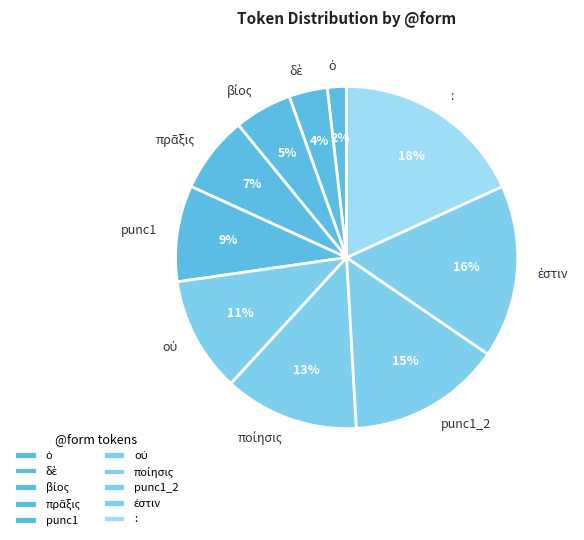

To the nearest percent, what is the difference between the largest and smallest slice percentages?

16%